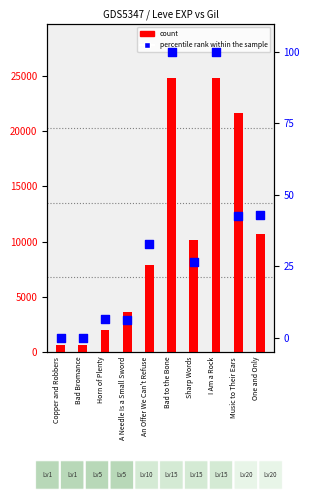

Which series reaches the minimum Y coordinate?

percentile rank within the sample